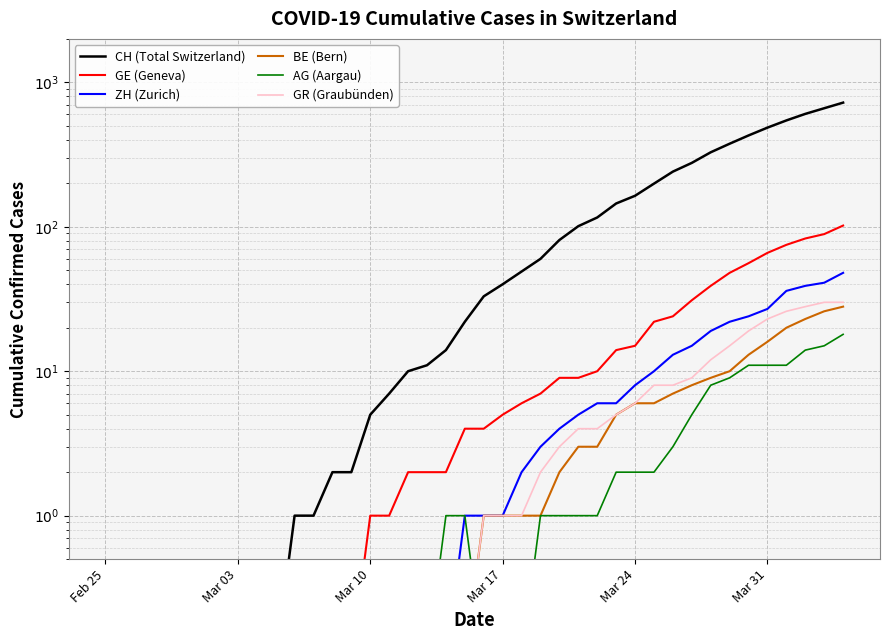

Which series has the largest range (max minus min)?

CH (Total Switzerland)